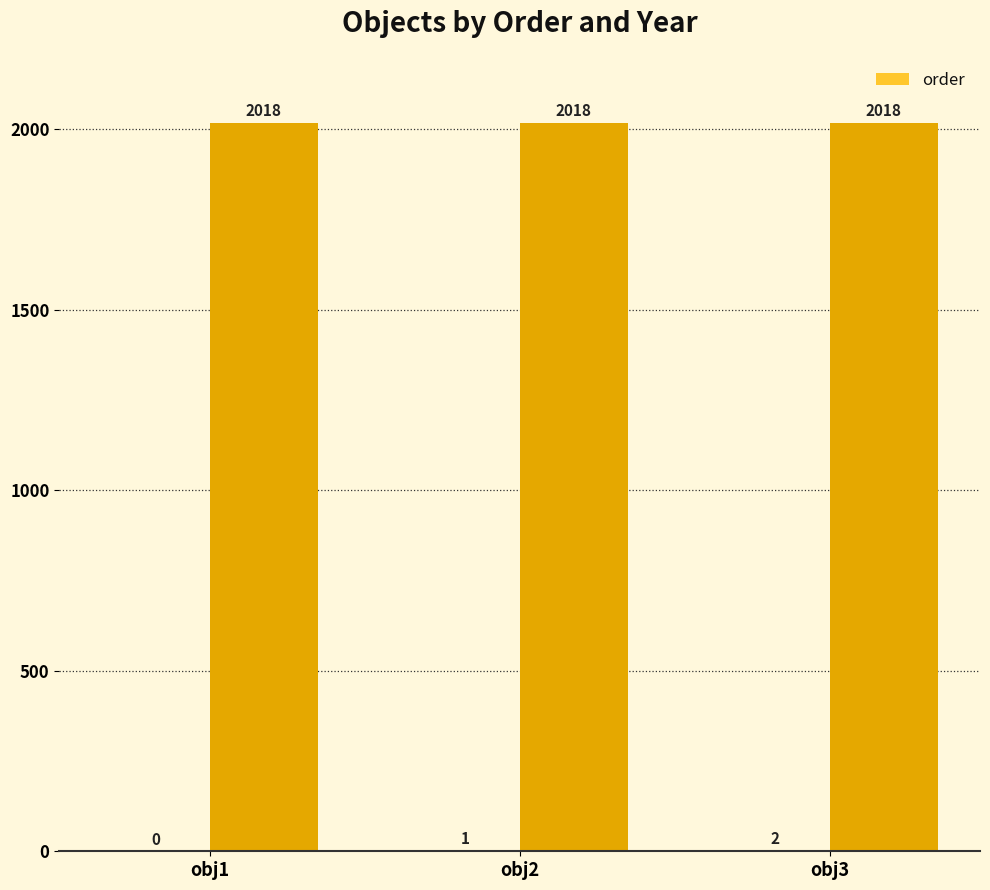

Reading right to left, extract all data points from this chart.

obj3=2	obj2=1	obj1=0